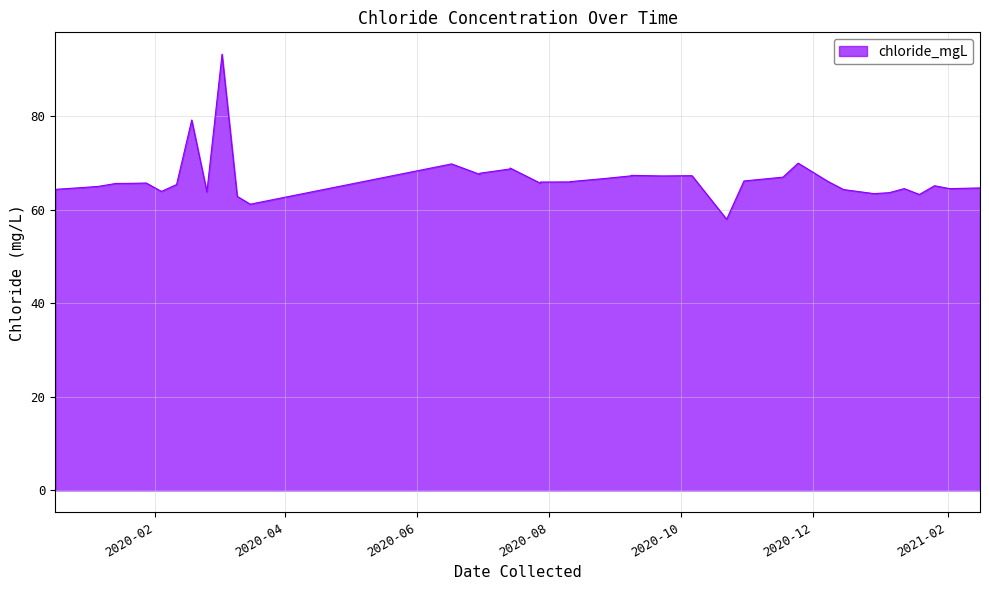

What is the greatest value displayed?

93.2